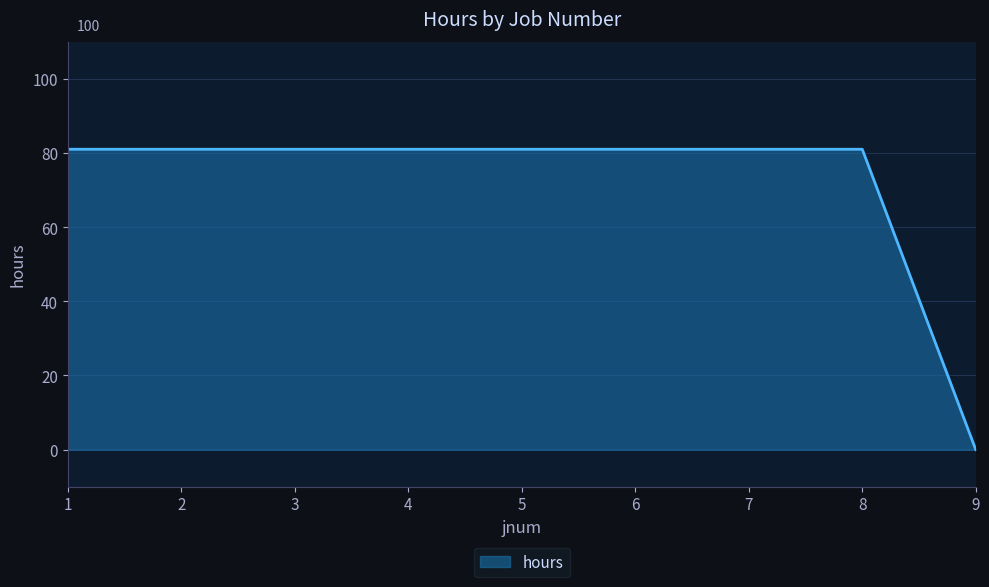

Reading left to right, list all the values displayed in this chart.

1=81	2=81	3=81	4=81	5=81	6=81	7=81	8=81	9=0